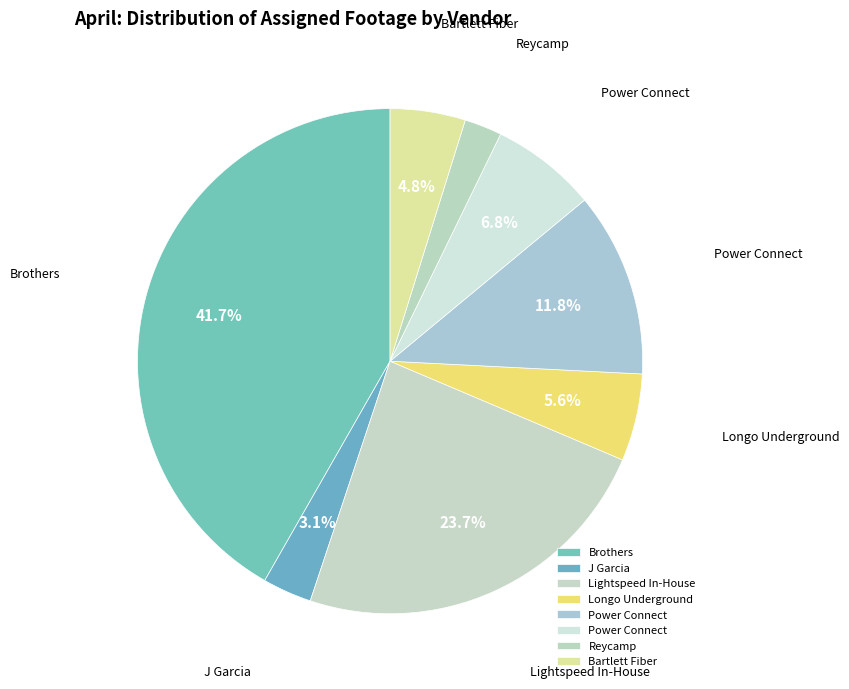

What is the largest slice in the pie chart?

Brothers